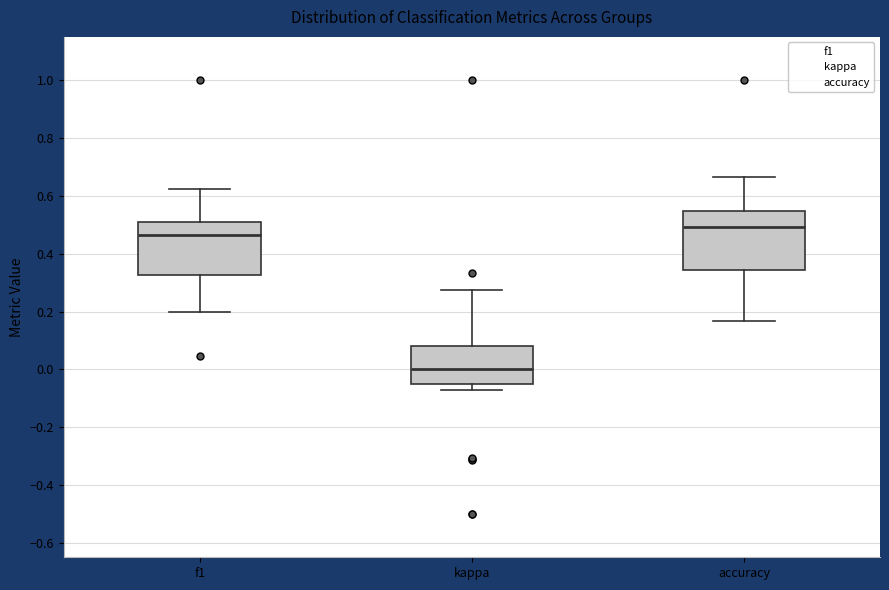

Comparing the boxes themselves (not the whiskers), which one is the tallest?

accuracy